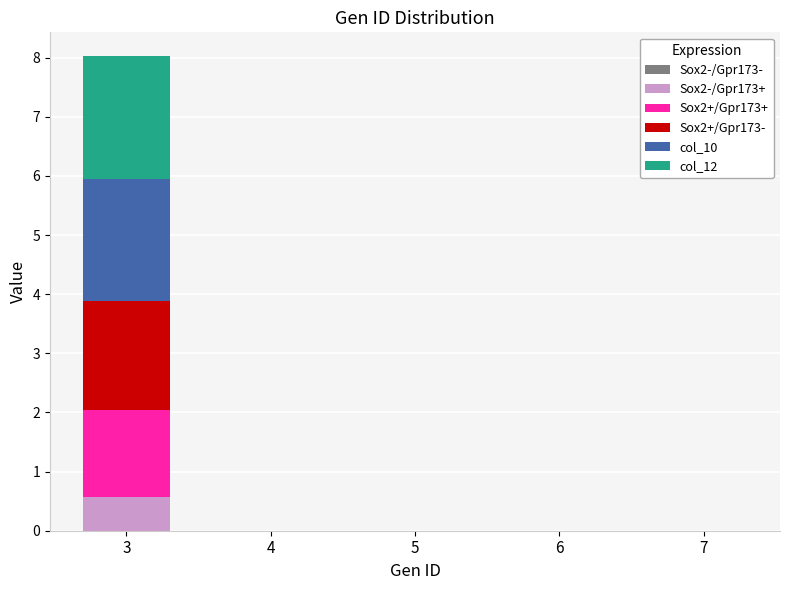

Reading left to right, transcribe the values for Sox2-/Gpr173+.

3=0.6	4=0.0	5=0.0	6=0.0	7=0.0